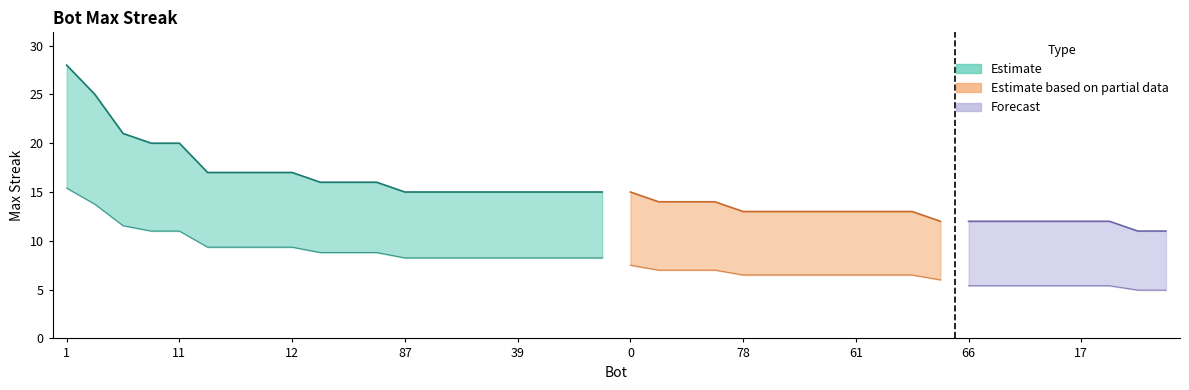

Reading right to left, extract all data points from this chart.

11	11	12	12	12	12	12	12	12	13	13	13	13	13	13	13	14	14	14	15	15	15	15	15	15	15	15	15	16	16	16	17	17	17	17	20	20	21	25	28